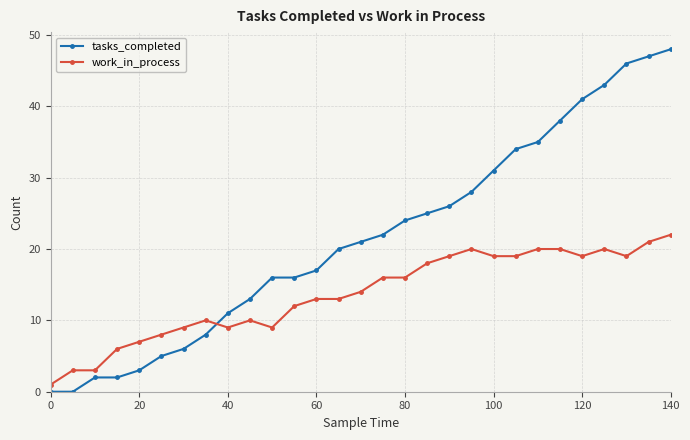

At how many categories does at least one series exceed 33?

8